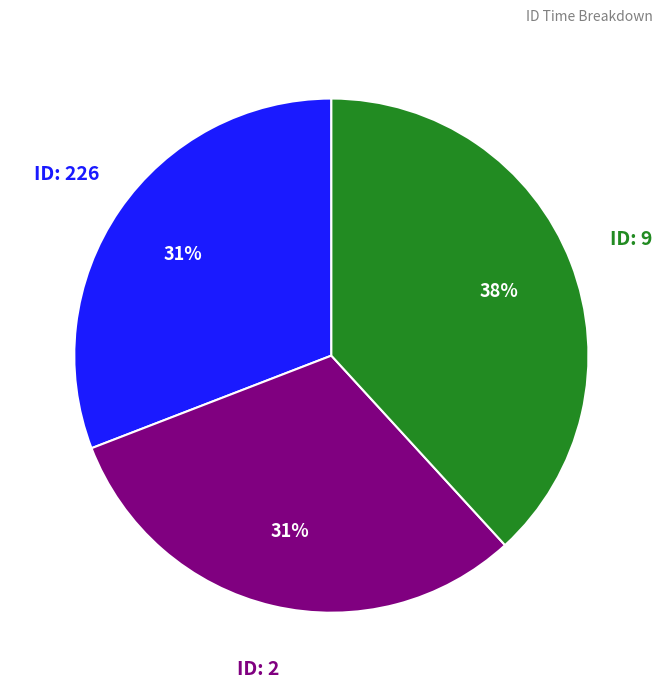

To the nearest percent, what is the average slice percentage?

33%